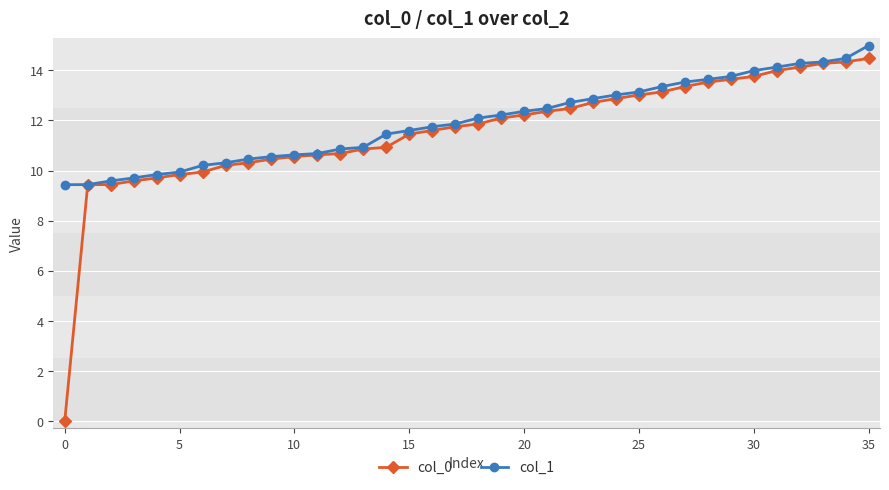

Which series has the largest range (max minus min)?

col_0